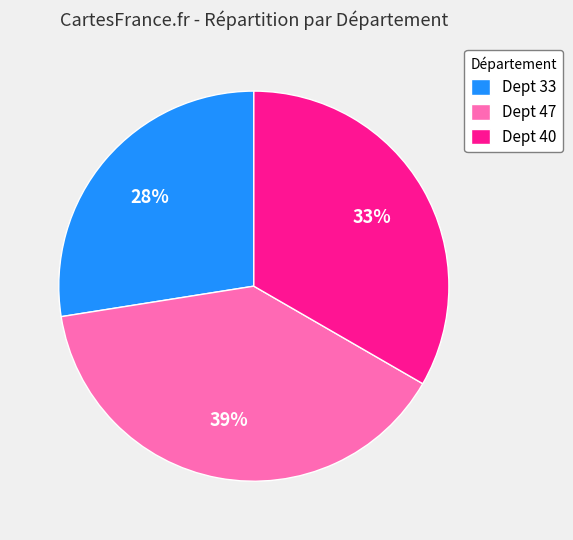

To the nearest percent, what is the average slice percentage?

33%